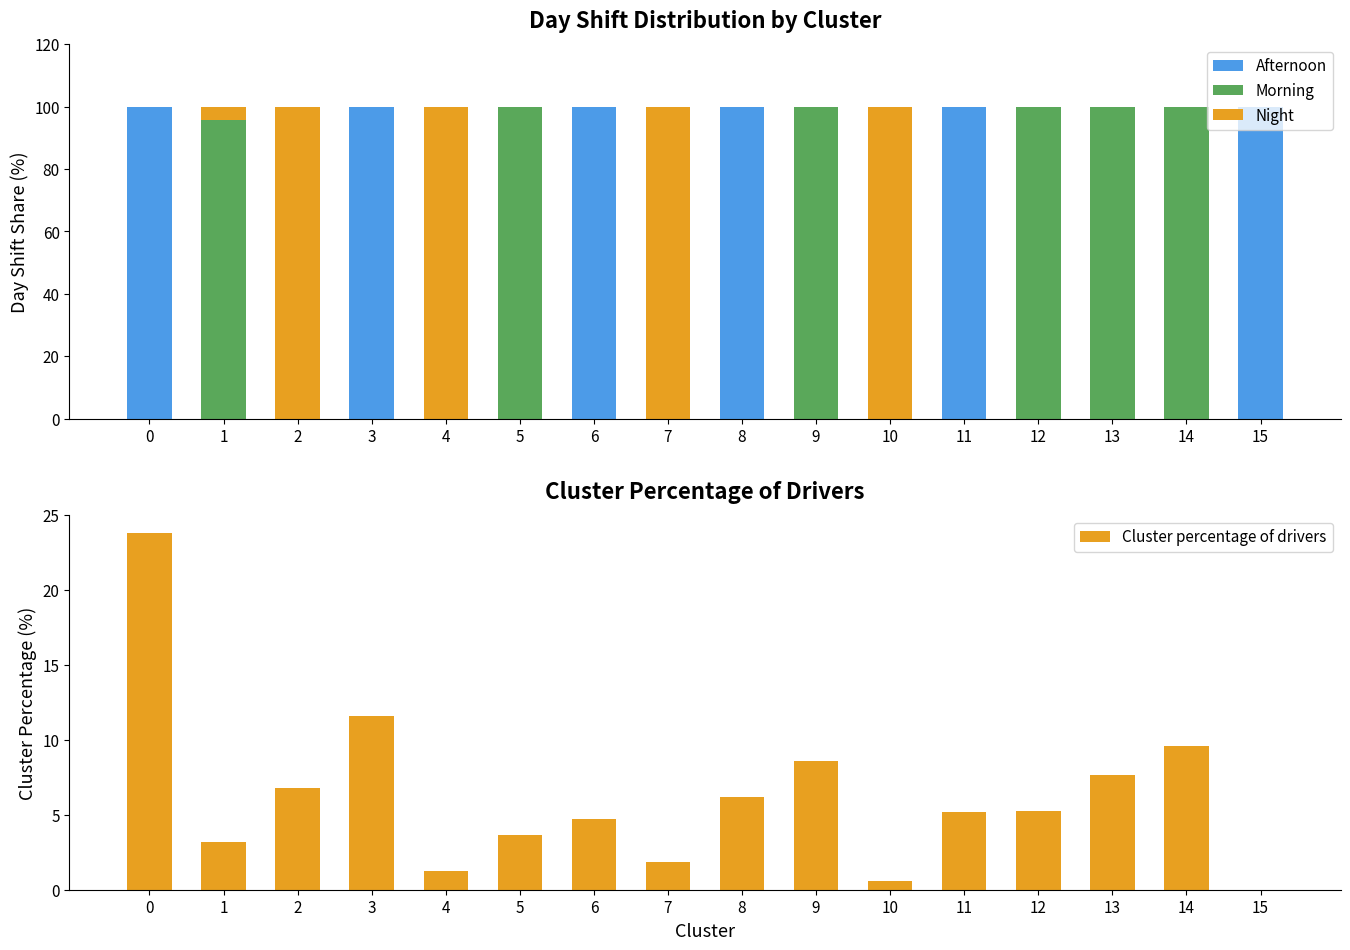

Reading left to right, transcribe all the data shown in this chart.

Afternoon: 0=100.0	1=0.0	2=0.0	3=100.0	4=0.0	5=0.0	6=100.0	7=0.0	8=100.0	9=0.0	10=0.0	11=100.0	12=0.0	13=0.0	14=0.0	15=100.0
Morning: 0=0.0	1=95.6	2=0.0	3=0.0	4=0.0	5=100.0	6=0.0	7=0.0	8=0.0	9=100.0	10=0.0	11=0.0	12=100.0	13=100.0	14=100.0	15=0.0
Night: 0=0.0	1=4.4	2=100.0	3=0.0	4=100.0	5=0.0	6=0.0	7=100.0	8=0.0	9=0.0	10=100.0	11=0.0	12=0.0	13=0.0	14=0.0	15=0.0
Cluster percentage of drivers: 0=23.8	1=3.2	2=6.8	3=11.6	4=1.2	5=3.7	6=4.7	7=1.8	8=6.2	9=8.6	10=0.6	11=5.2	12=5.2	13=7.6	14=9.6	15=0.0